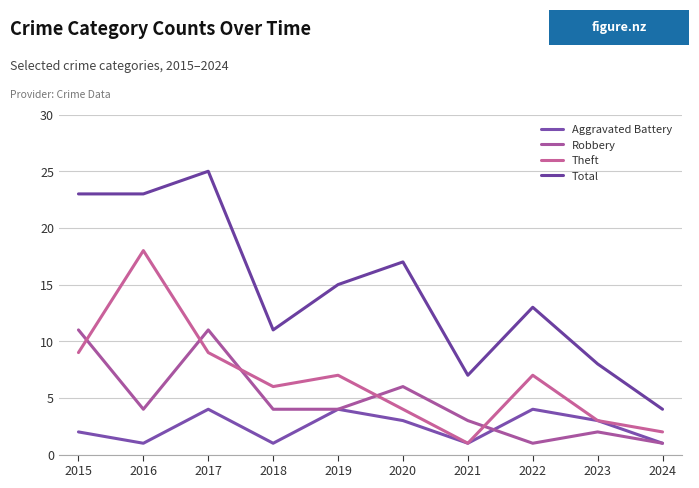

Does the chart display data point markers on the line(s)?

No